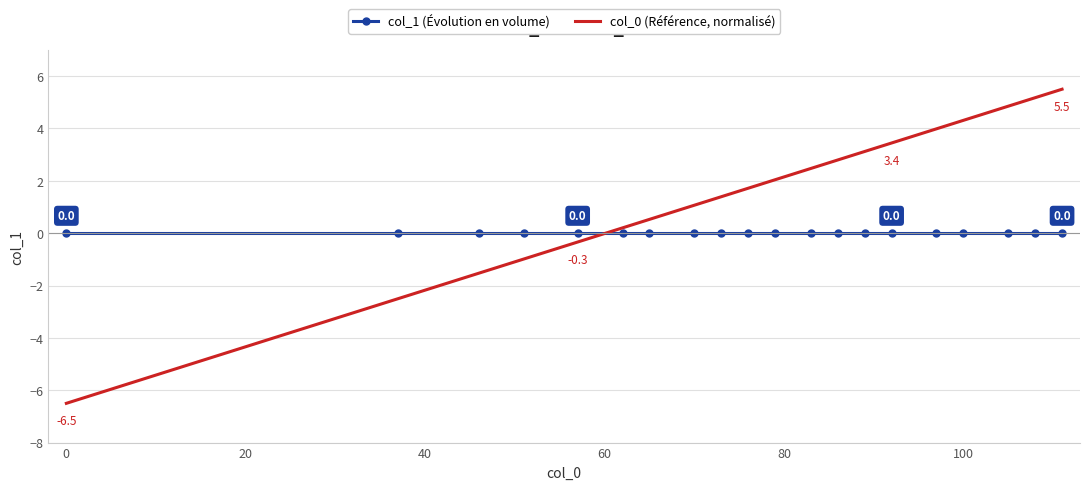

How many values in the col_0 (Référence, normalisé) series exceed 2?

10